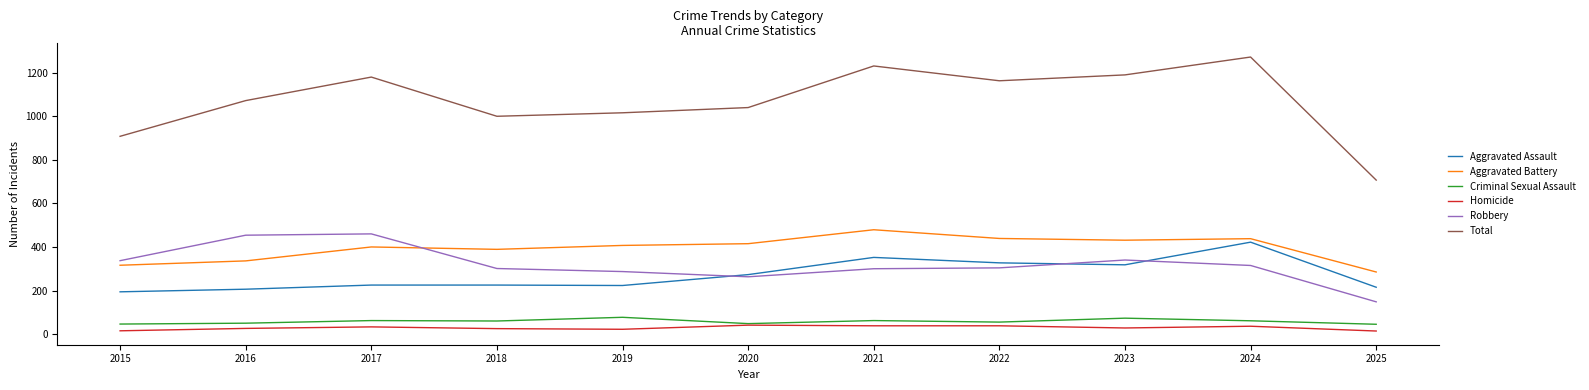

Between 2018 and 2024, which series saw the biggest shift?

Total